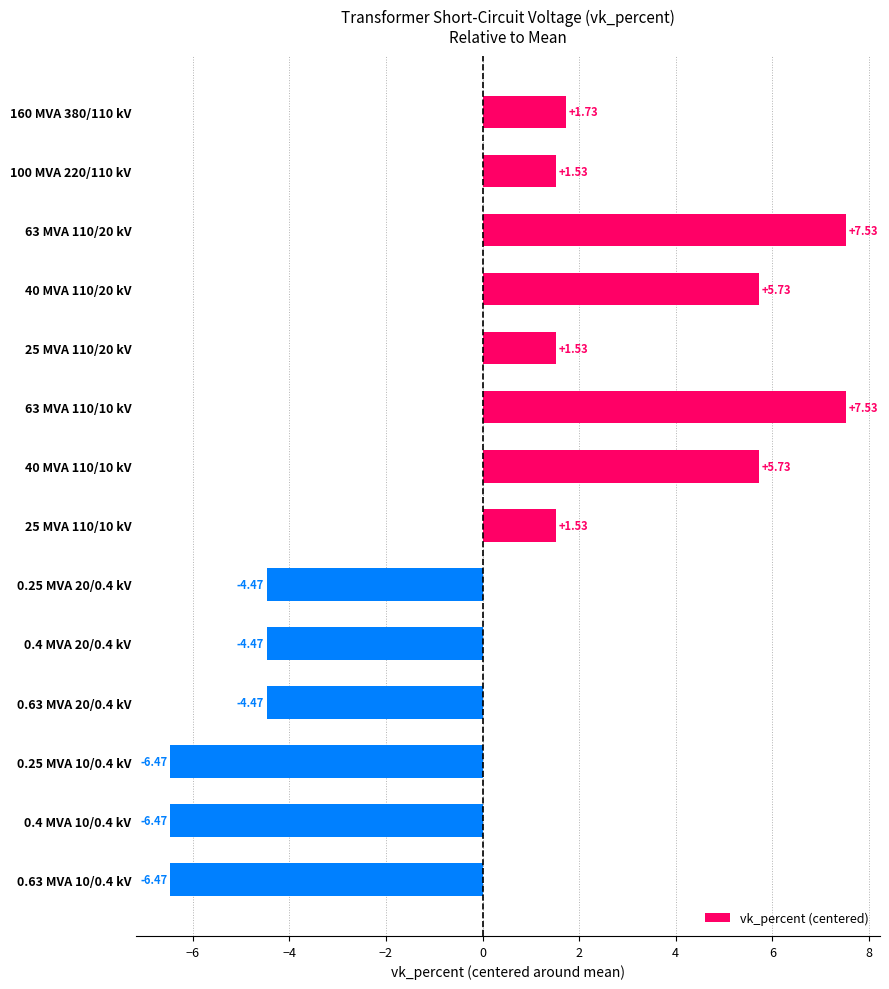

Between 40 MVA 110/20 kV and 63 MVA 110/10 kV, which is larger?

63 MVA 110/10 kV